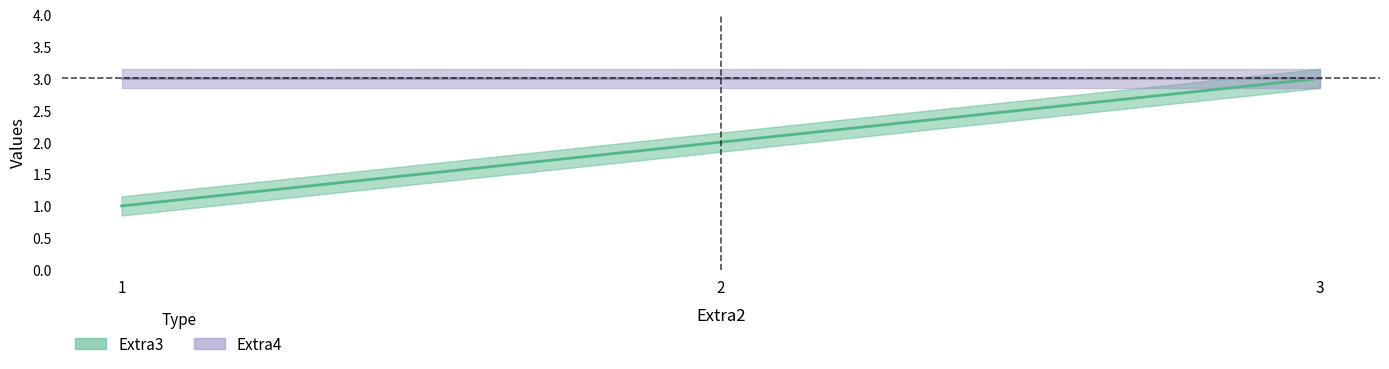

Which has a higher value, 2 or 1?

2